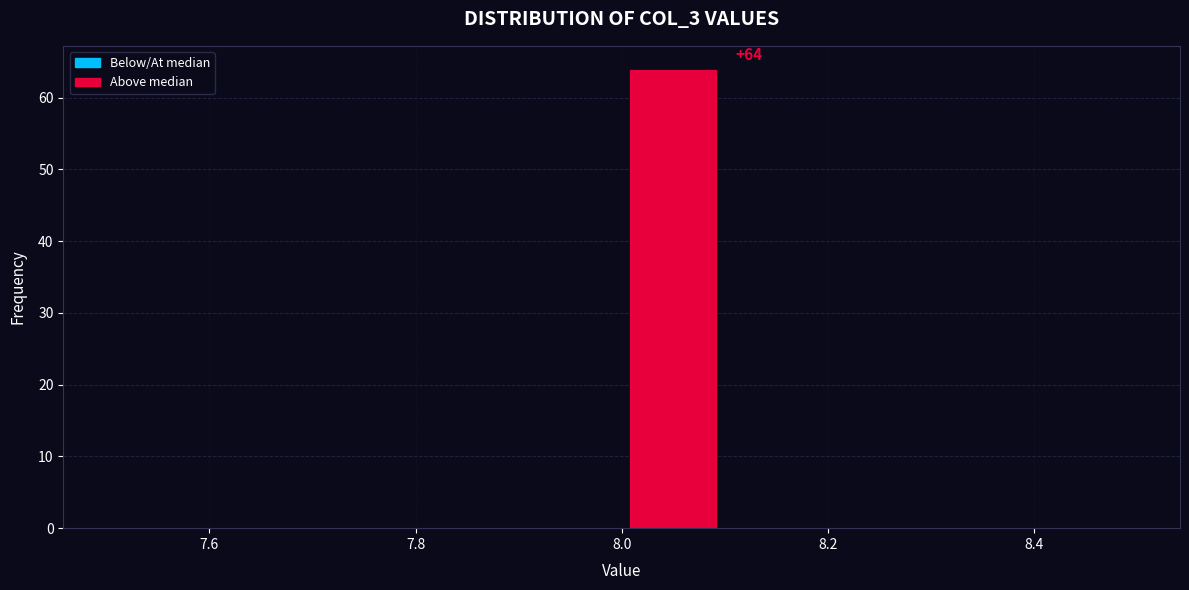

Which range on the x-axis has the tallest bar?

8.0 to 8.1